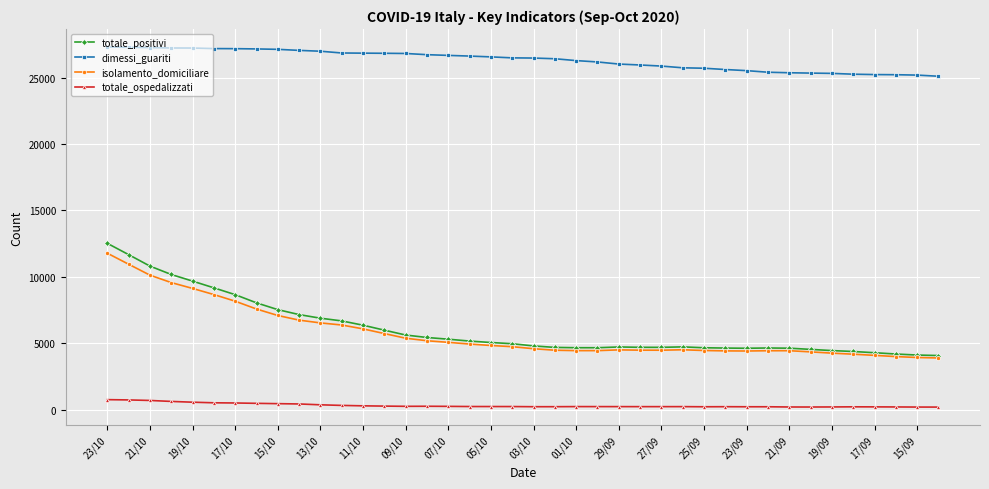

What is the highest value of the dimessi_guariti series?

27304